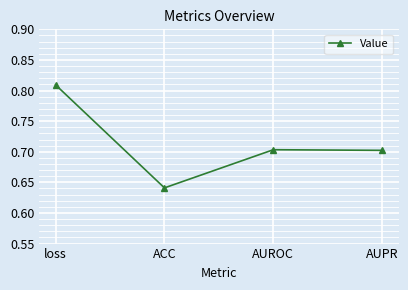

What is the label of the 1st point from the left?

loss